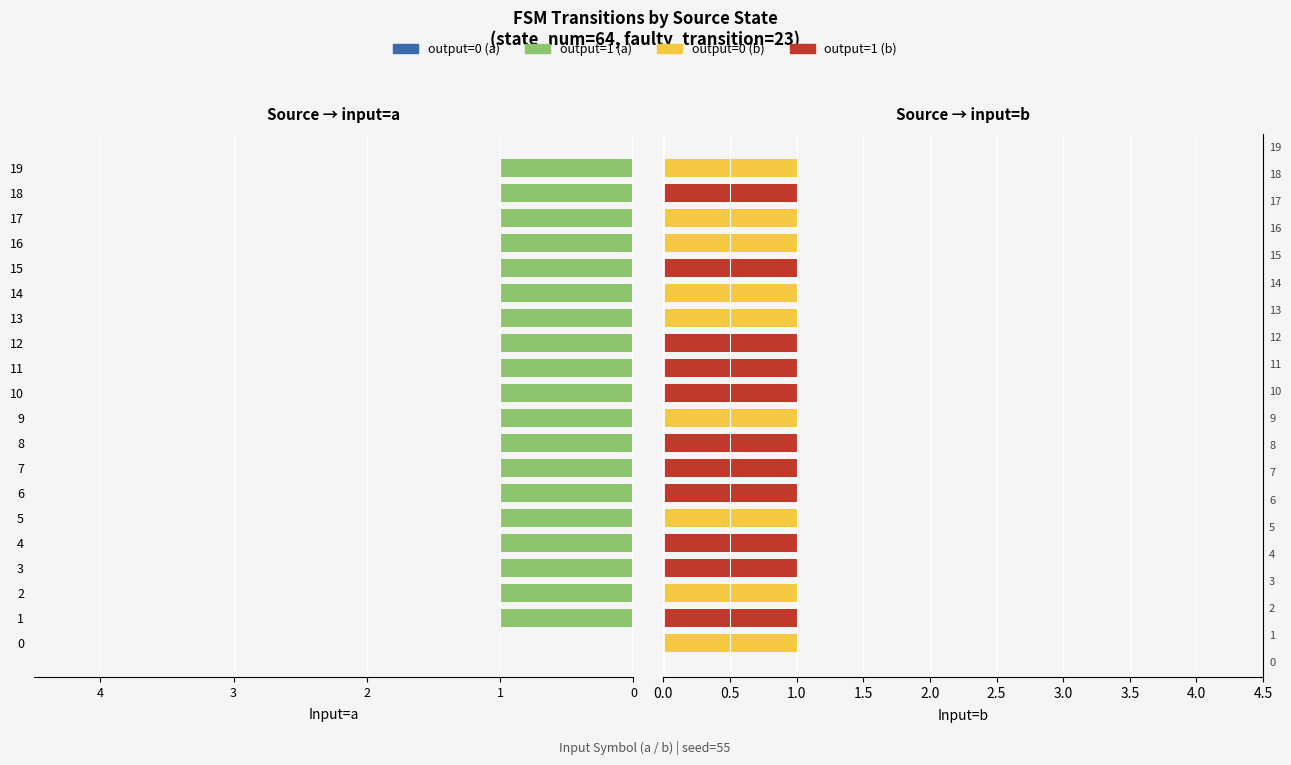

Which category has the lowest value in the output_1 series?

4